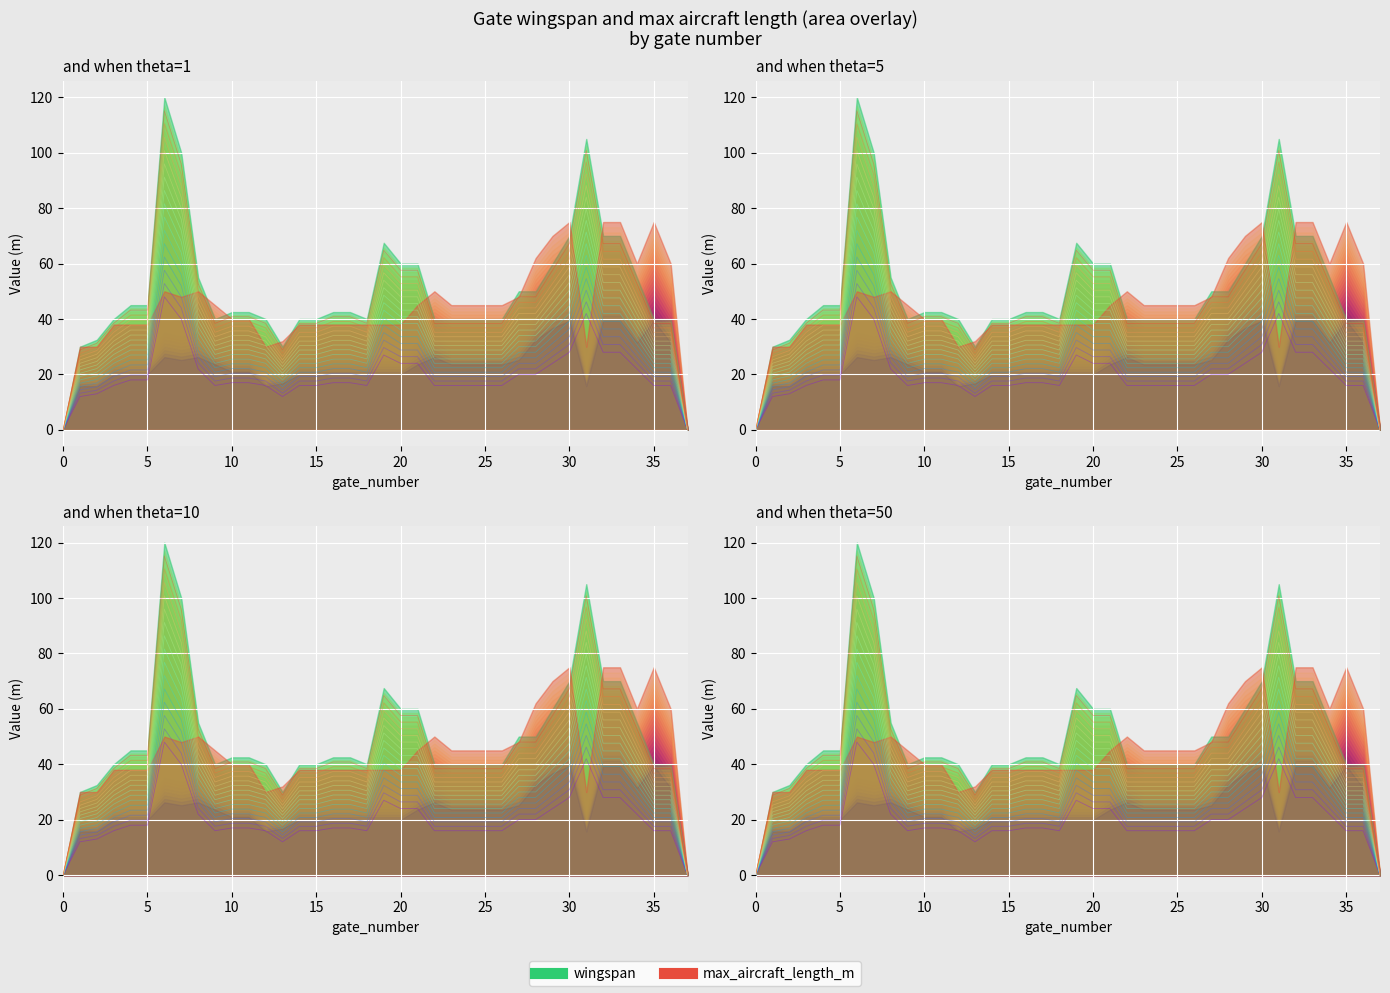

What is the approximate value at 21?

26.4